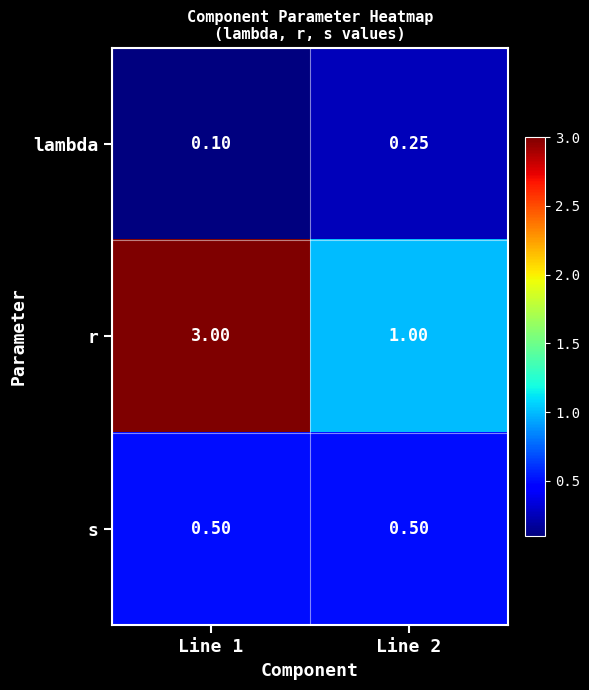

Rank the series by their average value, from lowest to highest.

lambda, s, r